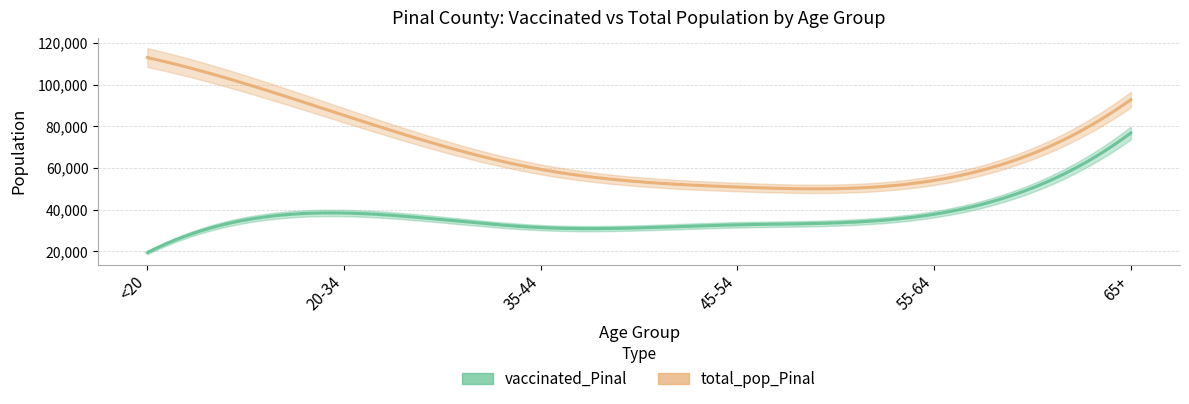

The vaccinated_Pinal series shows 21506 at 35-44. True or false?

False